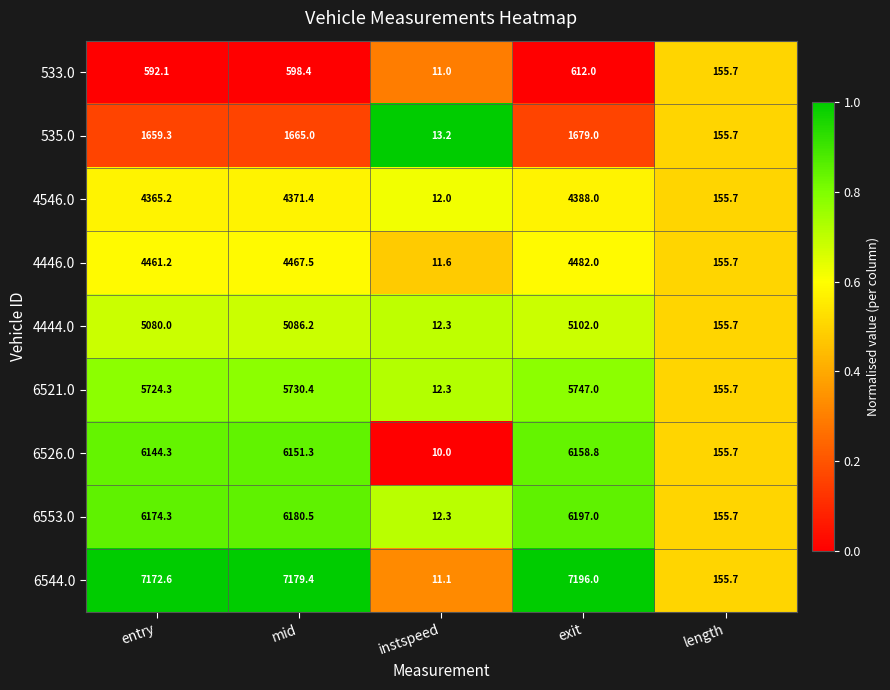

What is the total value across all series at entry?

41373.3